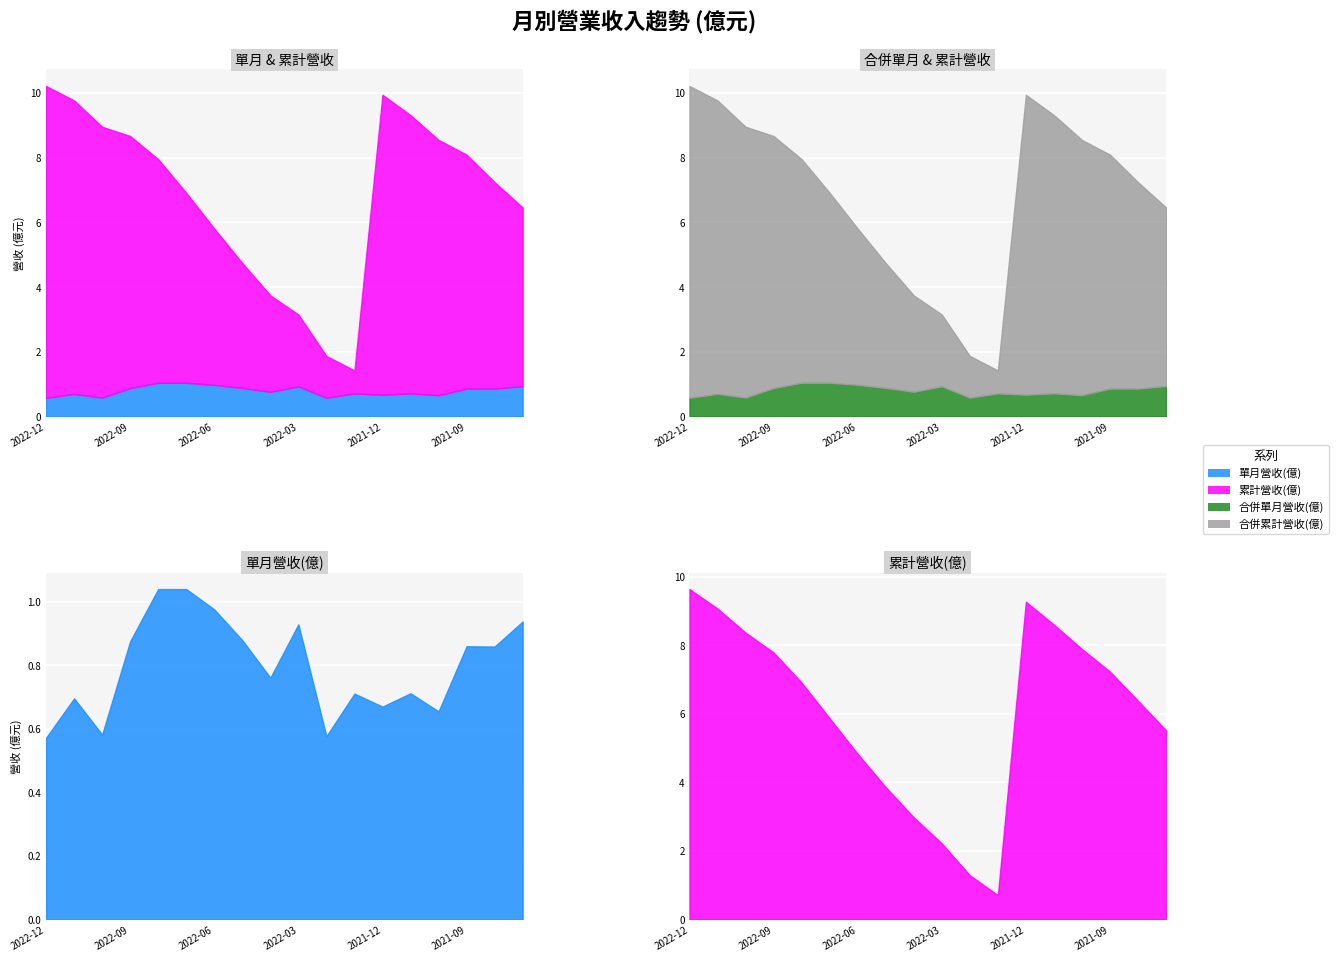

Which has a higher value, 2021-10 or 2022-02?

2021-10